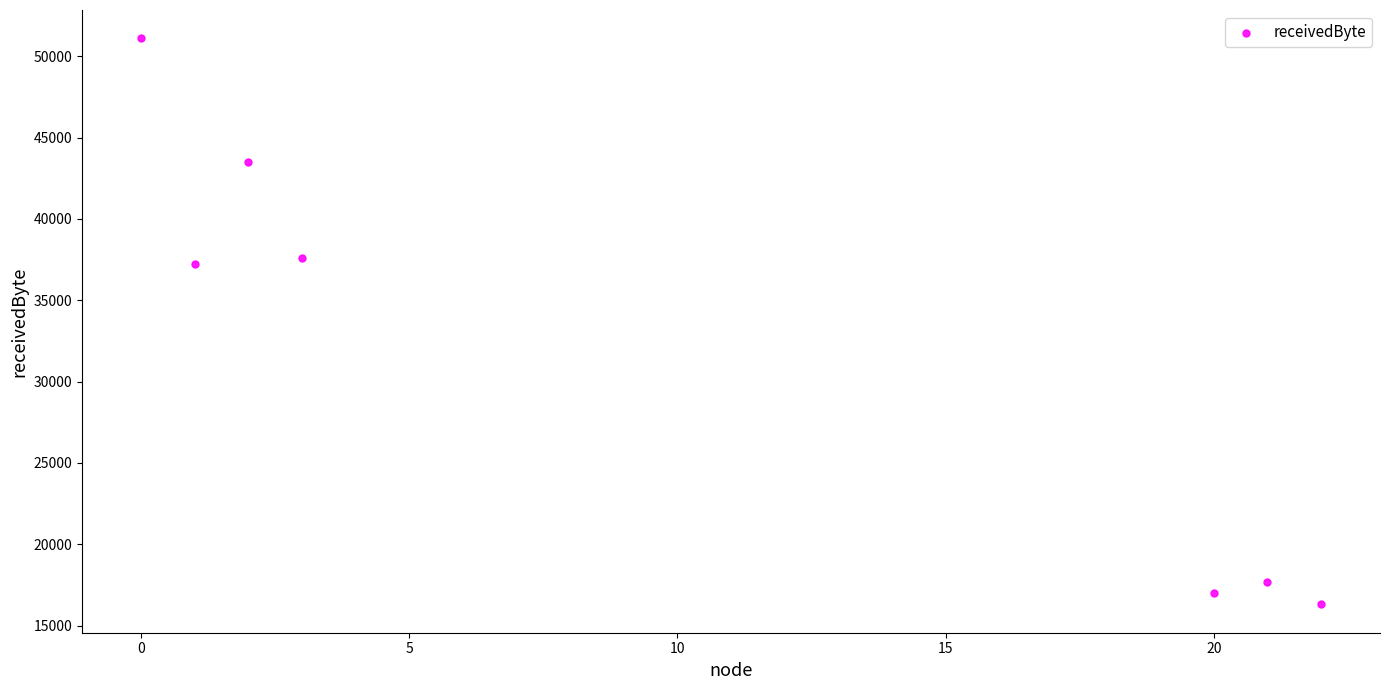

What is the range of Y values (max minus min)?

34800